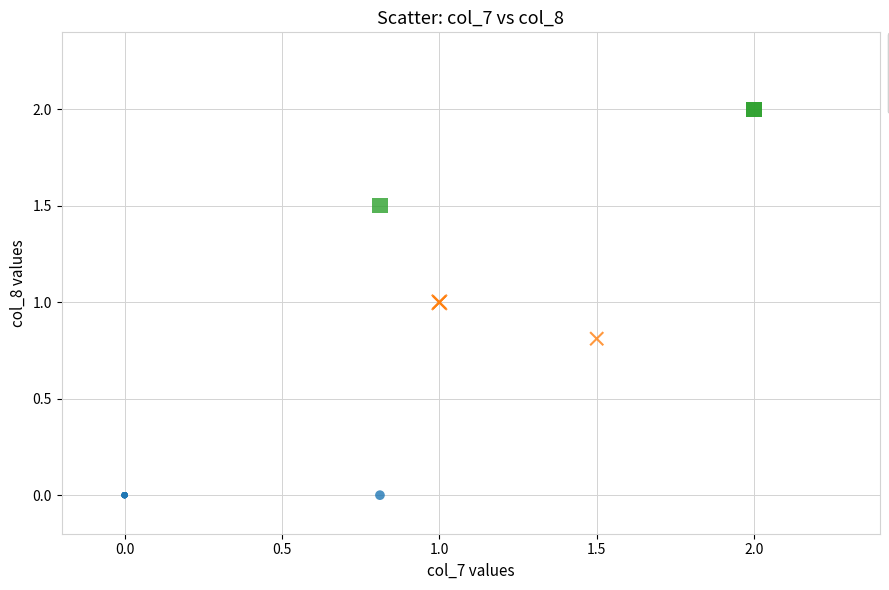

Which series contains the highest Y value?

Group 2